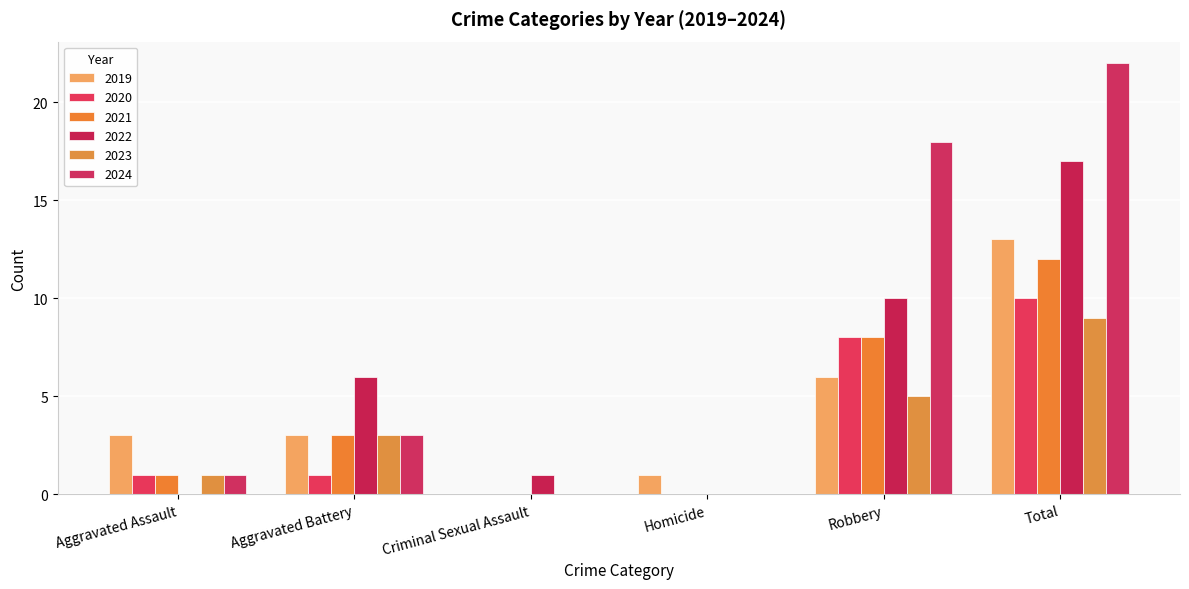

Does the chart contain stacked bars?

No